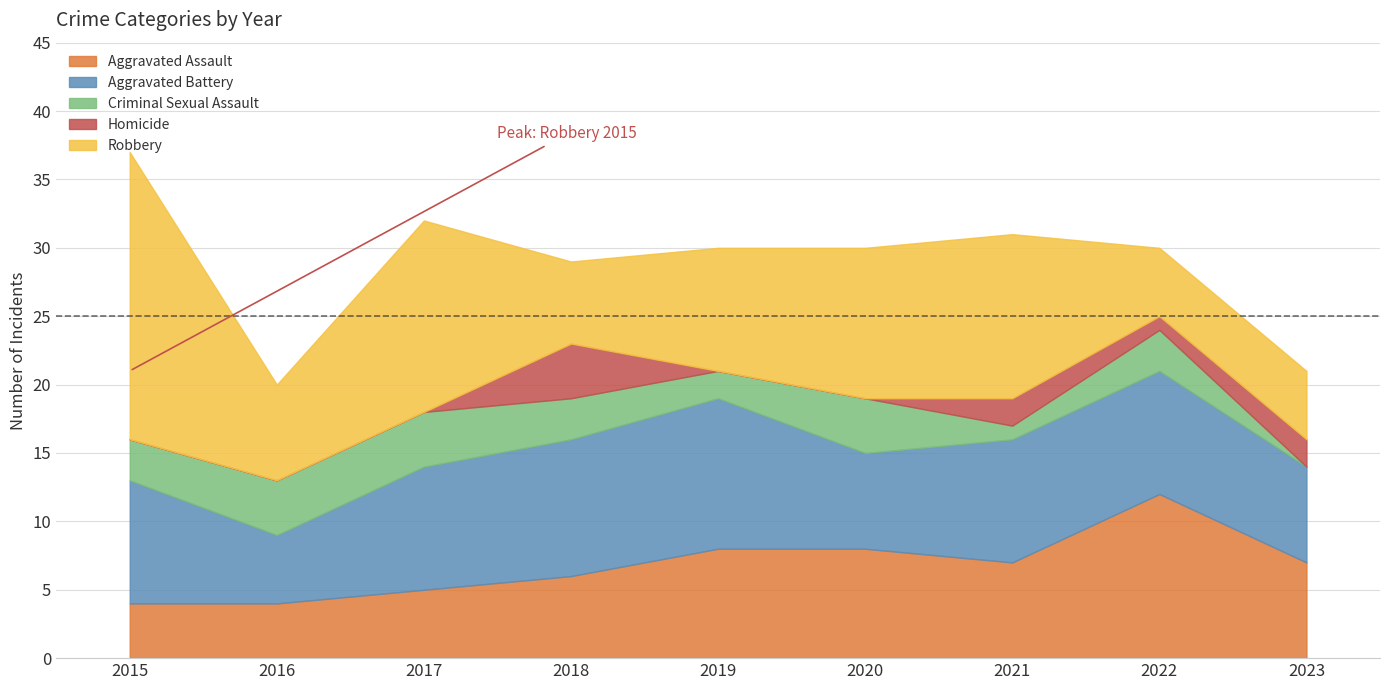

Where is the first local minimum for Criminal Sexual Assault?

2019